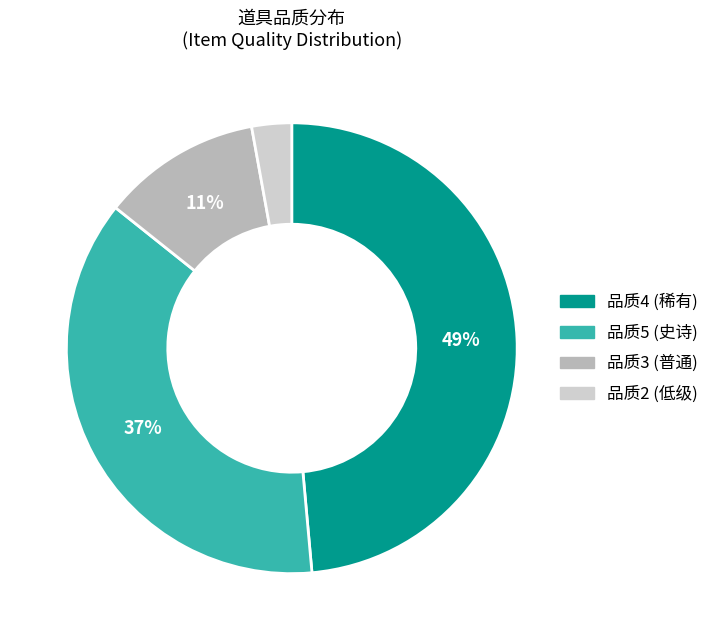

To the nearest percent, what is the average slice percentage?

25%